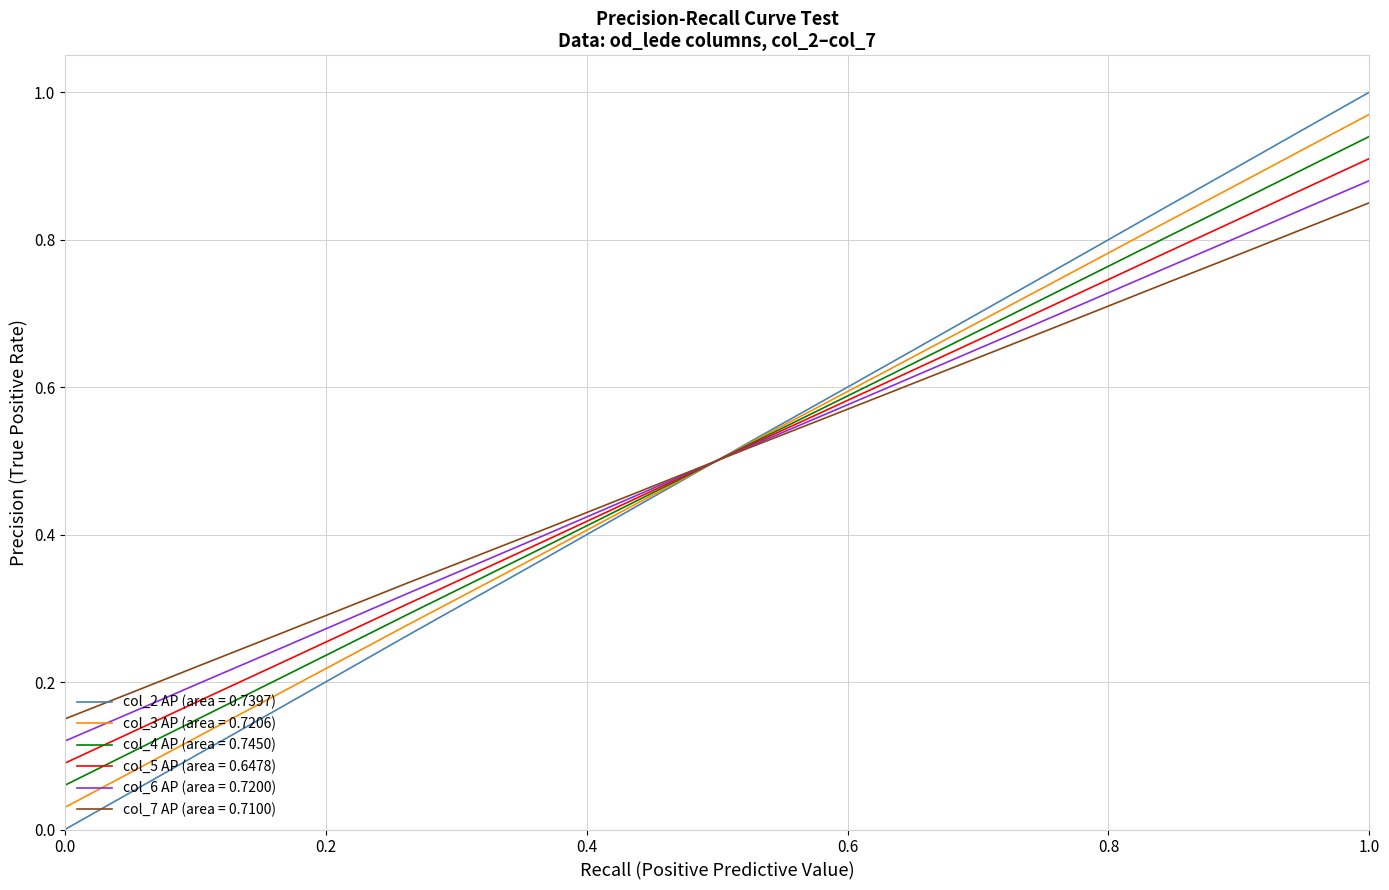

Which series has the largest range (max minus min)?

col_2 AP (area = 0.7397)